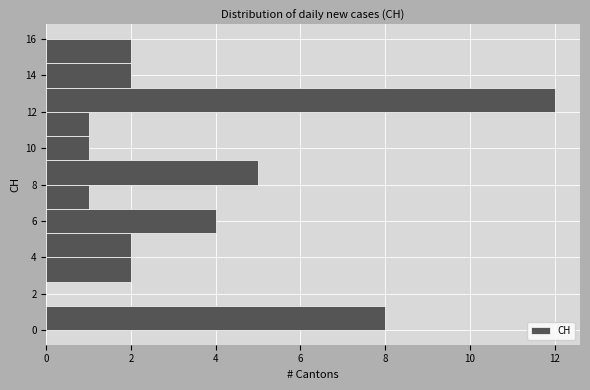

Over which range of the y-axis is the bar longest?

12.0 to 13.4